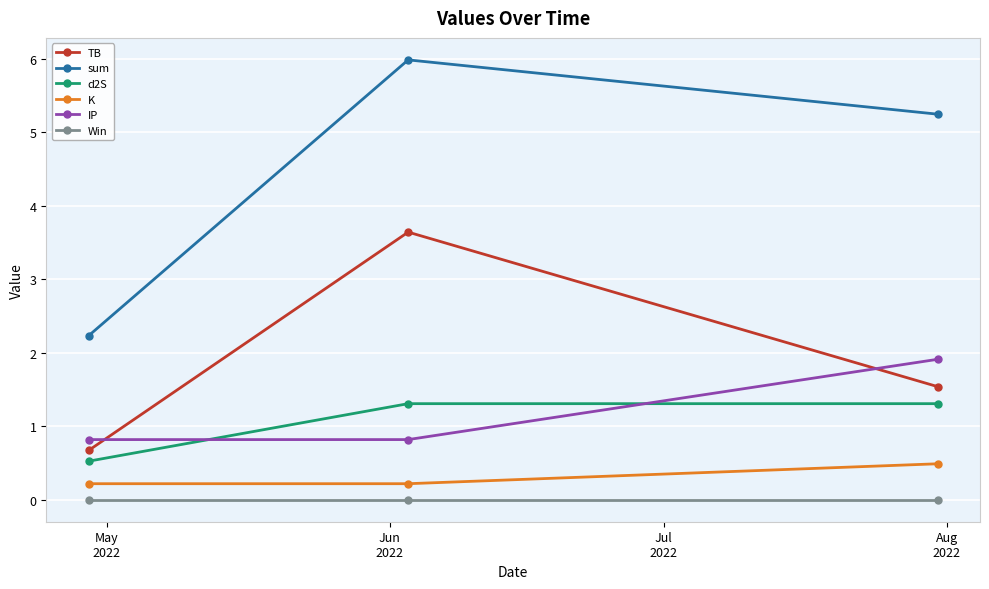

List the series in order of their peak value, highest first.

sum, TB, IP, d2S, K, Win